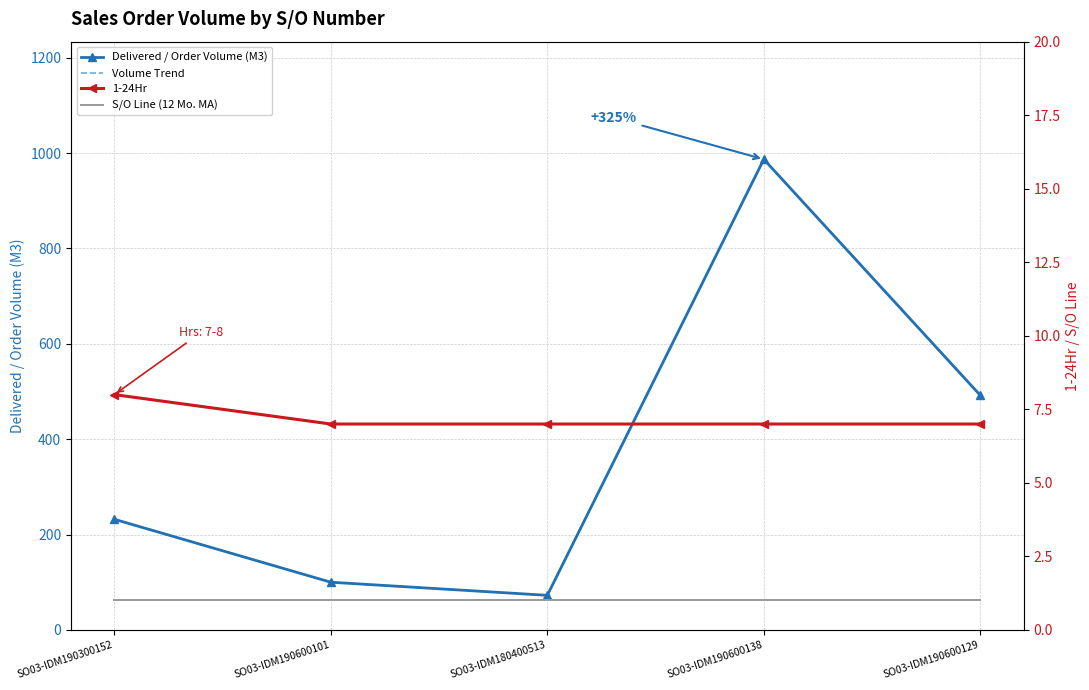

Reading left to right, list all the values displayed in this chart.

Delivered / Order Volume (M3): SO03-IDM190300152=232.0	SO03-IDM190600101=100.0	SO03-IDM180400513=72.5	SO03-IDM190600138=987.0	SO03-IDM190600129=492.0
Volume Trend: SO03-IDM190300152=232.0	SO03-IDM190600101=100.0	SO03-IDM180400513=72.5	SO03-IDM190600138=987.0	SO03-IDM190600129=492.0
1-24Hr: SO03-IDM190300152=8.0	SO03-IDM190600101=7.0	SO03-IDM180400513=7.0	SO03-IDM190600138=7.0	SO03-IDM190600129=7.0
S/O Line (12 Mo. MA): SO03-IDM190300152=1.0	SO03-IDM190600101=1.0	SO03-IDM180400513=1.0	SO03-IDM190600138=1.0	SO03-IDM190600129=1.0